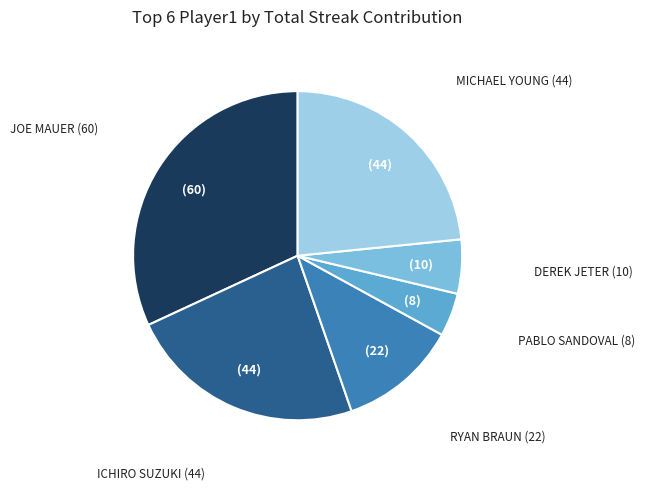

Which slice is the largest?

Joe Mauer